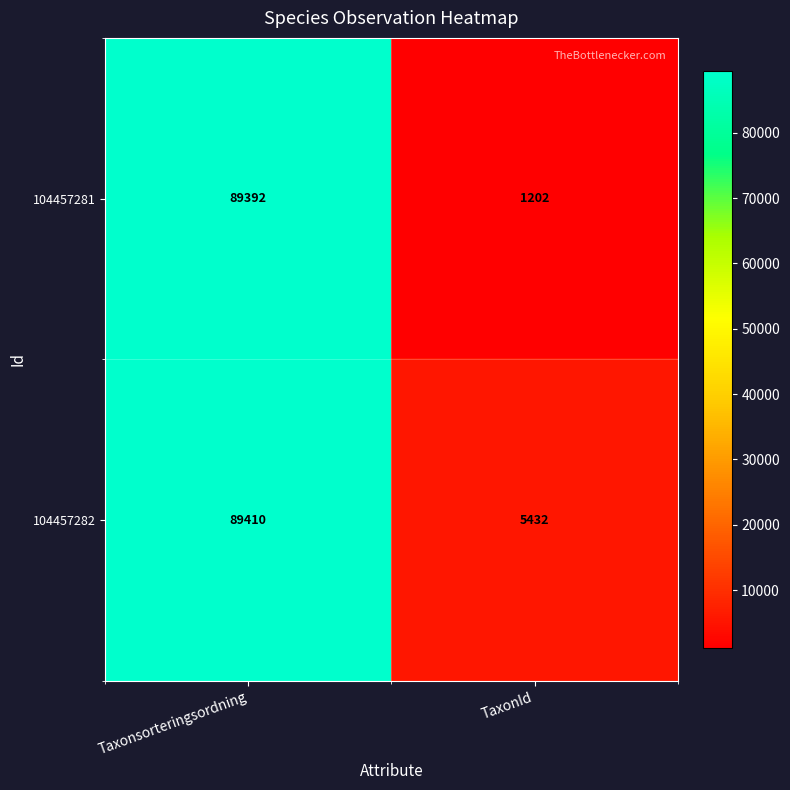

What value does the 104457282 series have at TaxonId, to the nearest 10?

5430